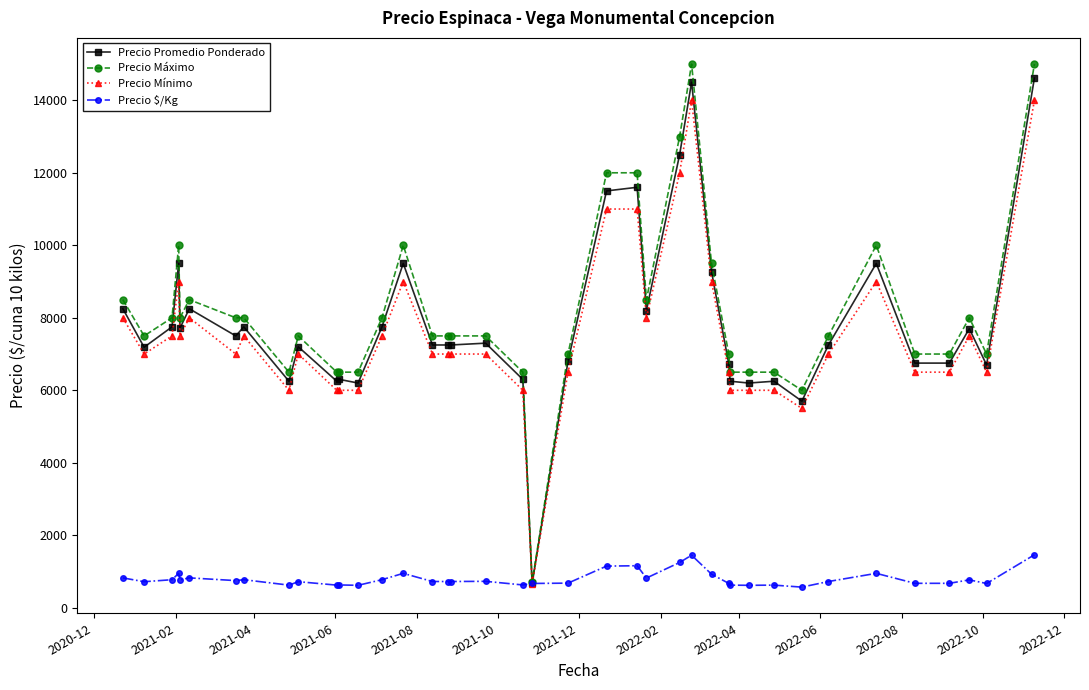

What is the minimum value for Precio Máximo?

700